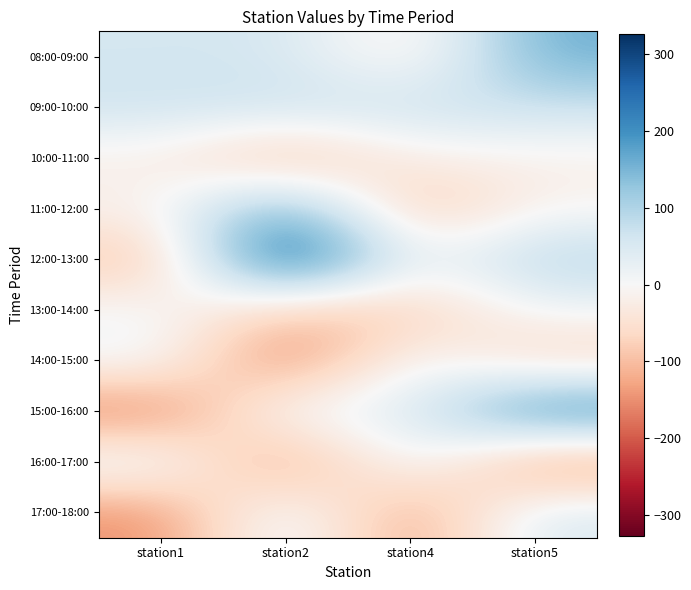

At how many categories does at least one series exceed 221?

2